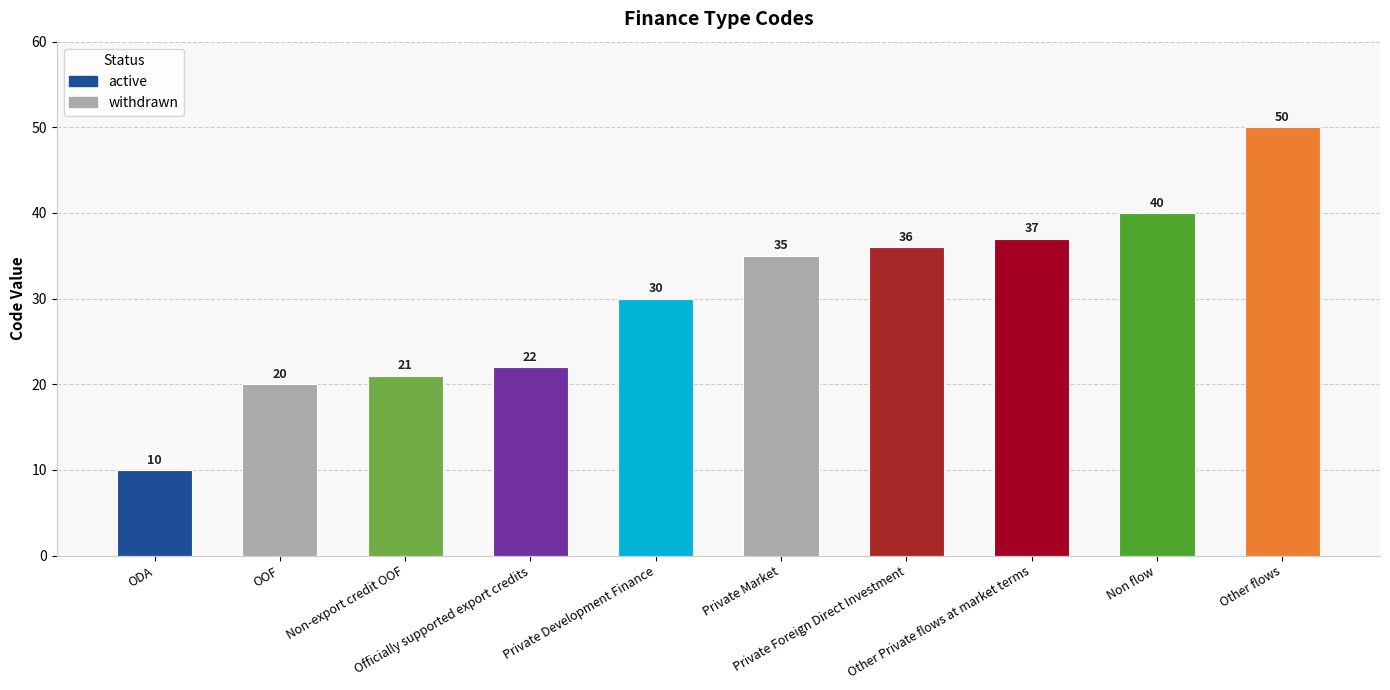

What is the difference between the second highest and minimum values?

30